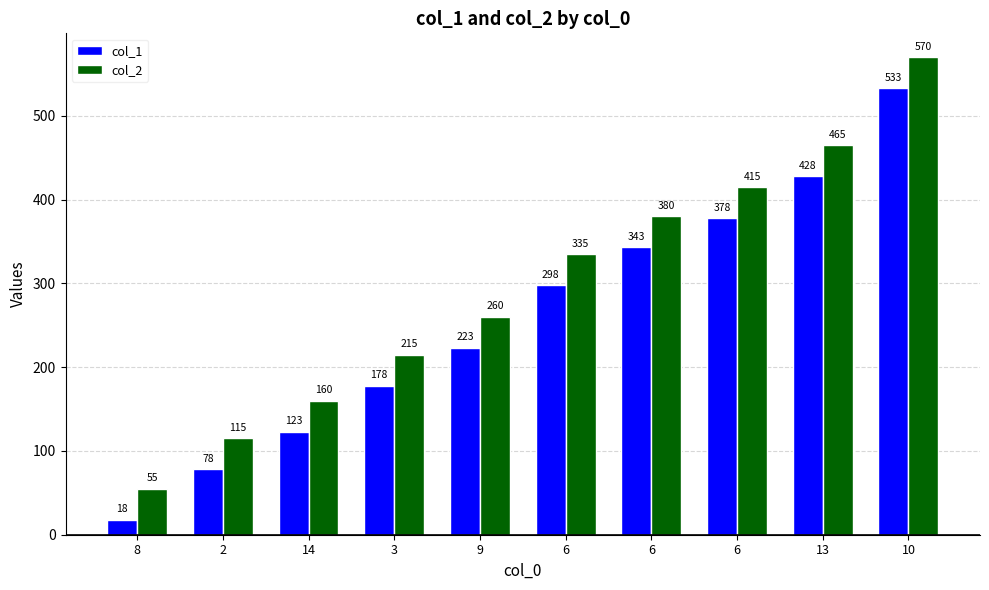

How many categories are shown in the chart?

10